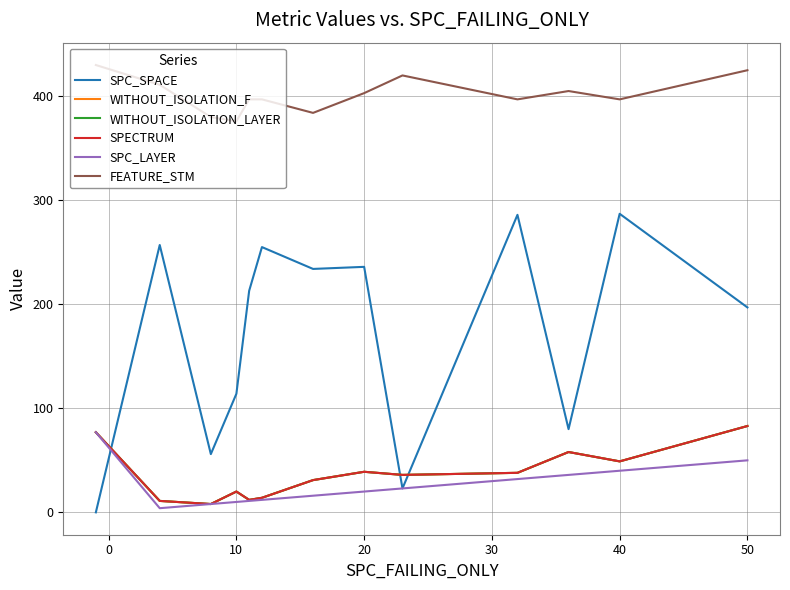

Does the chart display data point markers on the line(s)?

No